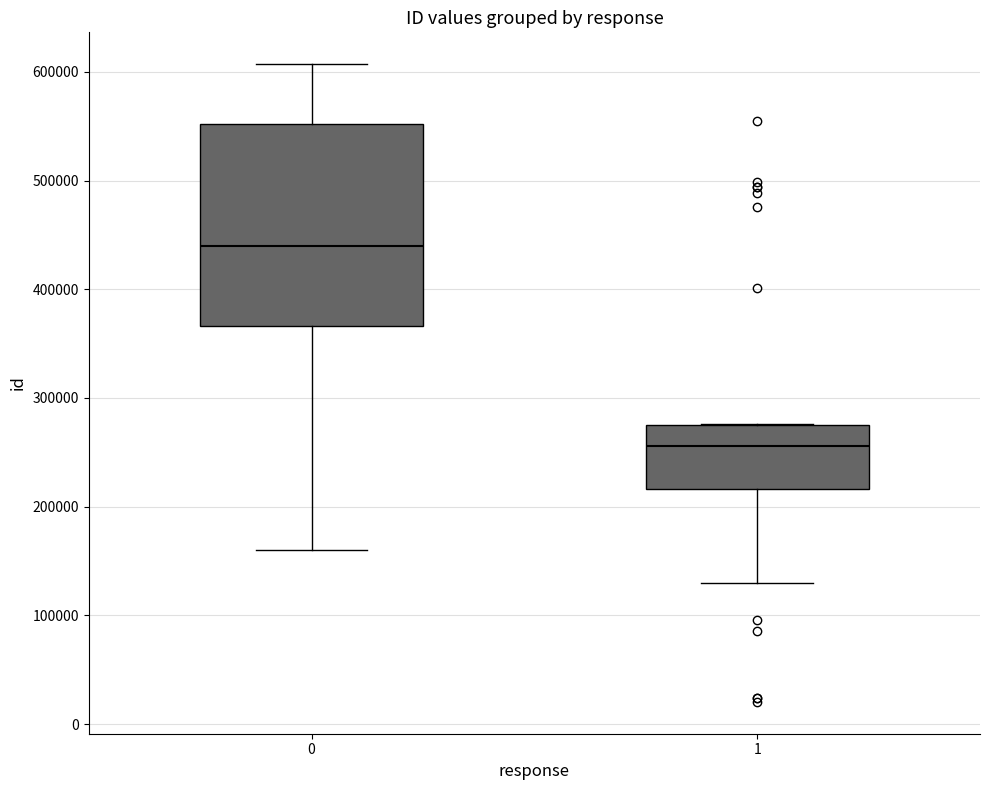

Reading left to right, transcribe this box plot: for each box, give where its median line is, the range the box spans, and where its two whiskers end, as read against the y-axis. The values are not printed on the chart, so give them approximately, as read against the axis.

0: median 440000, box 370000 to 550000, whiskers 160000 to 610000
1: median 260000, box 220000 to 270000, whiskers 130000 to 280000